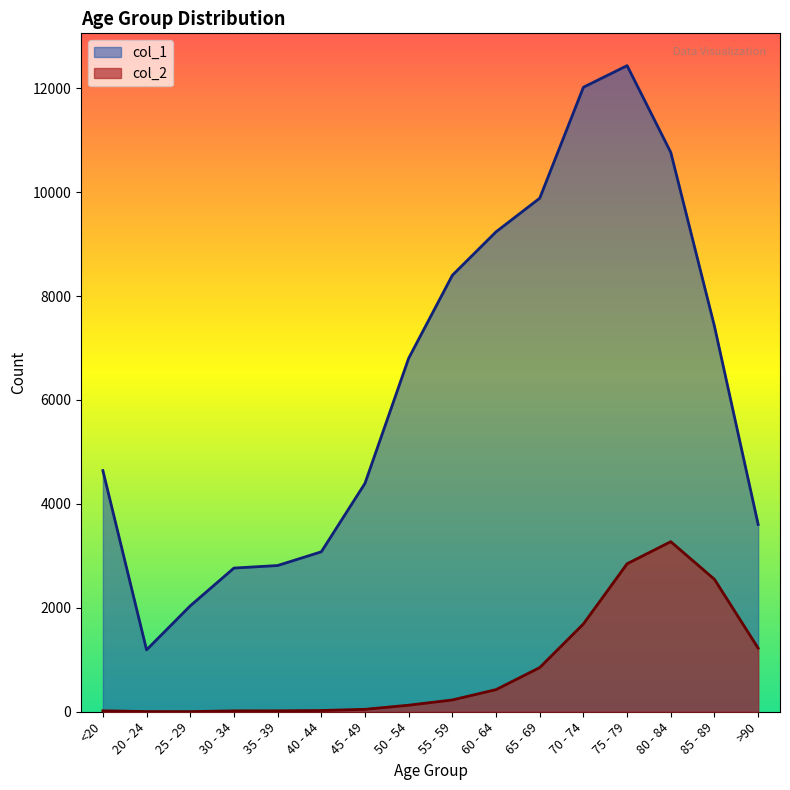

Which series changed the most between 45 - 49 and 80 - 84?

col_1